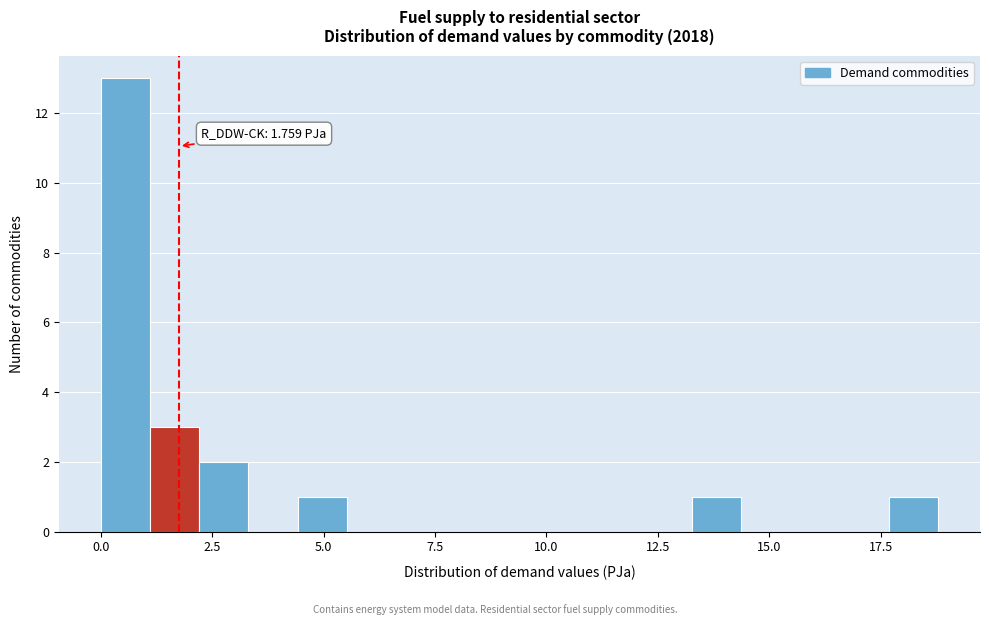

Read against the x-axis, roughly where is the centre of the tallest bar?

0.5